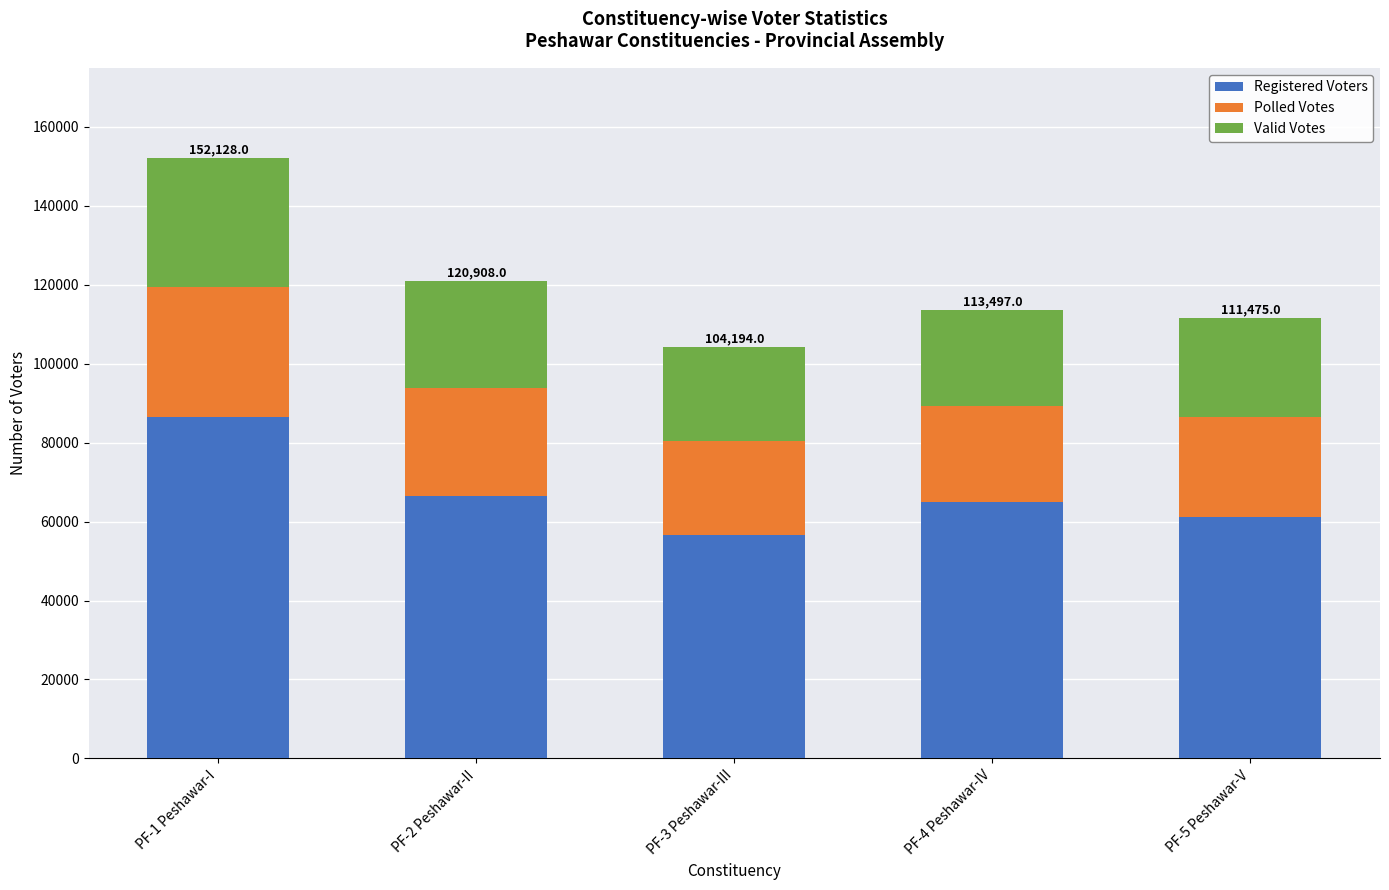

What is the minimum value for Registered Voters?

56478